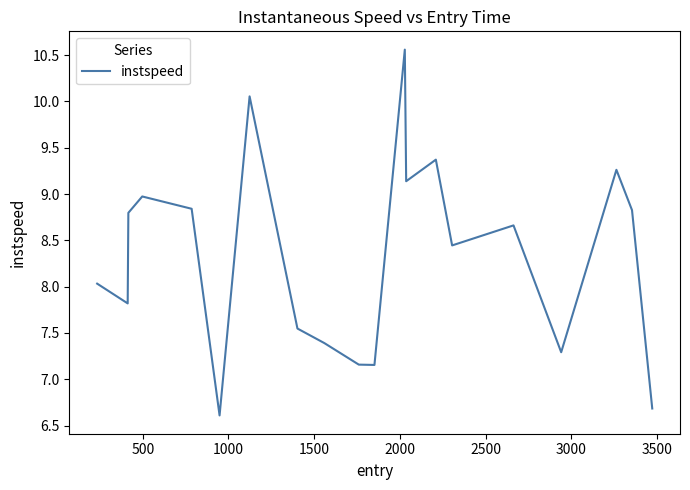

What is the difference between the maximum and minimum values?

4.0